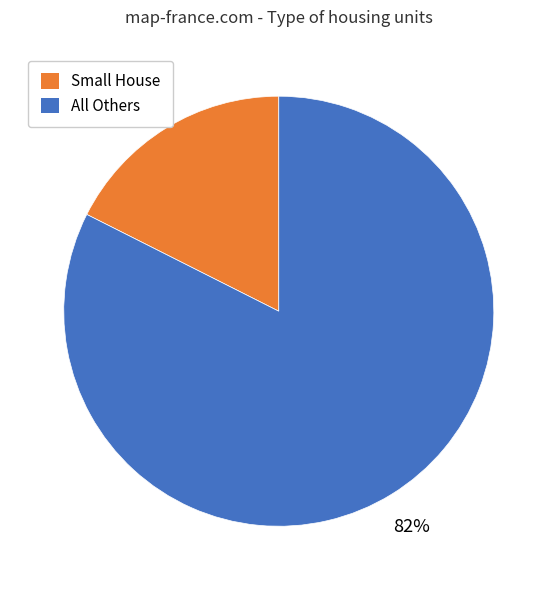

Which has a higher value, All Others or Small House?

All Others